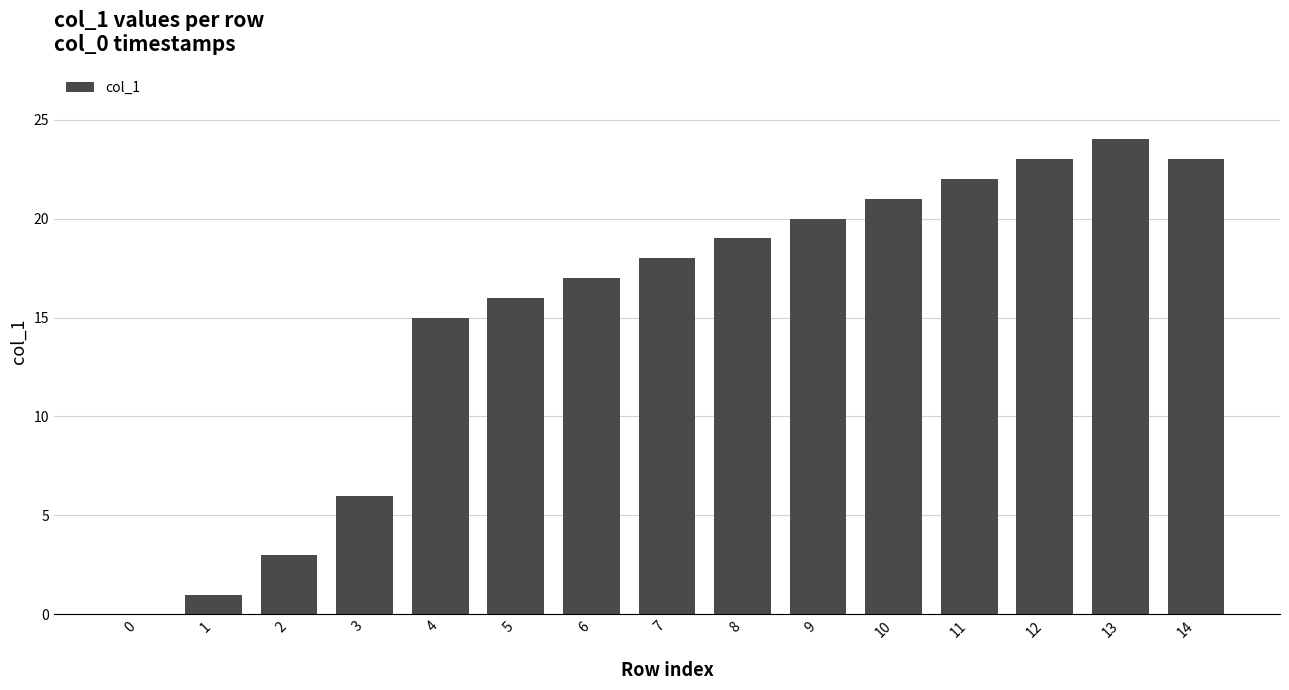

The chart shows a value of 26 at 5. True or false?

False